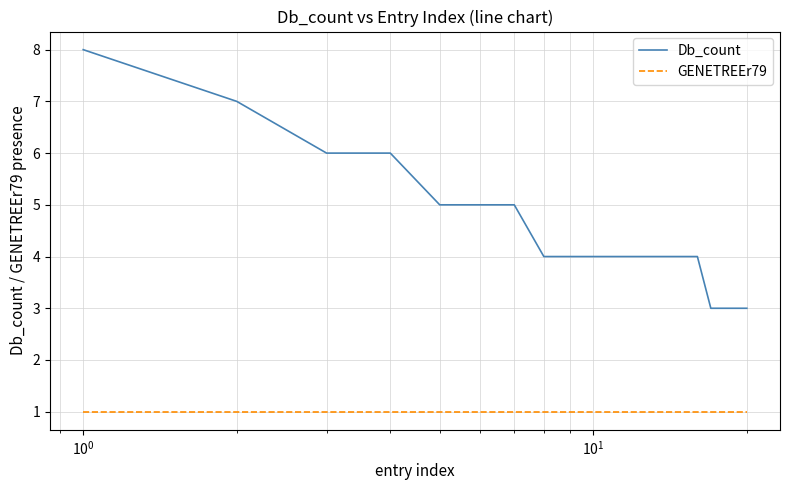

Reading left to right, list all the values displayed in this chart.

Db_count: 8	7	6	6	5	5	5	4	4	4	4	4	4	4	4	4	3	3	3	3
GENETREEr79: 1	1	1	1	1	1	1	1	1	1	1	1	1	1	1	1	1	1	1	1